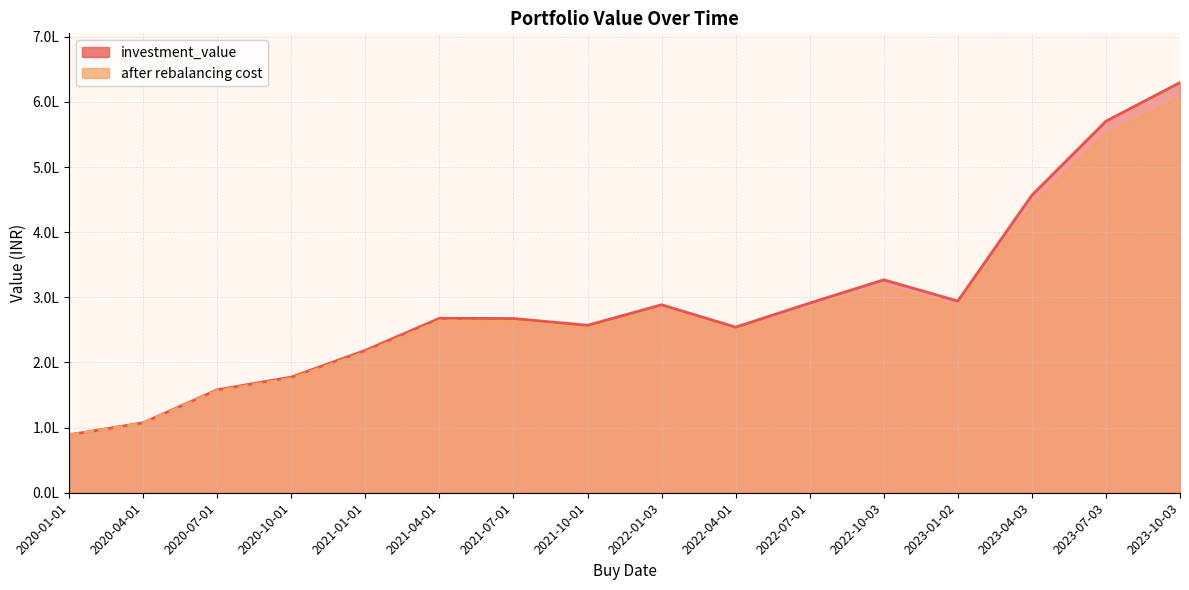

Between 2021-04-01 and 2020-10-01, which is larger?

2021-04-01